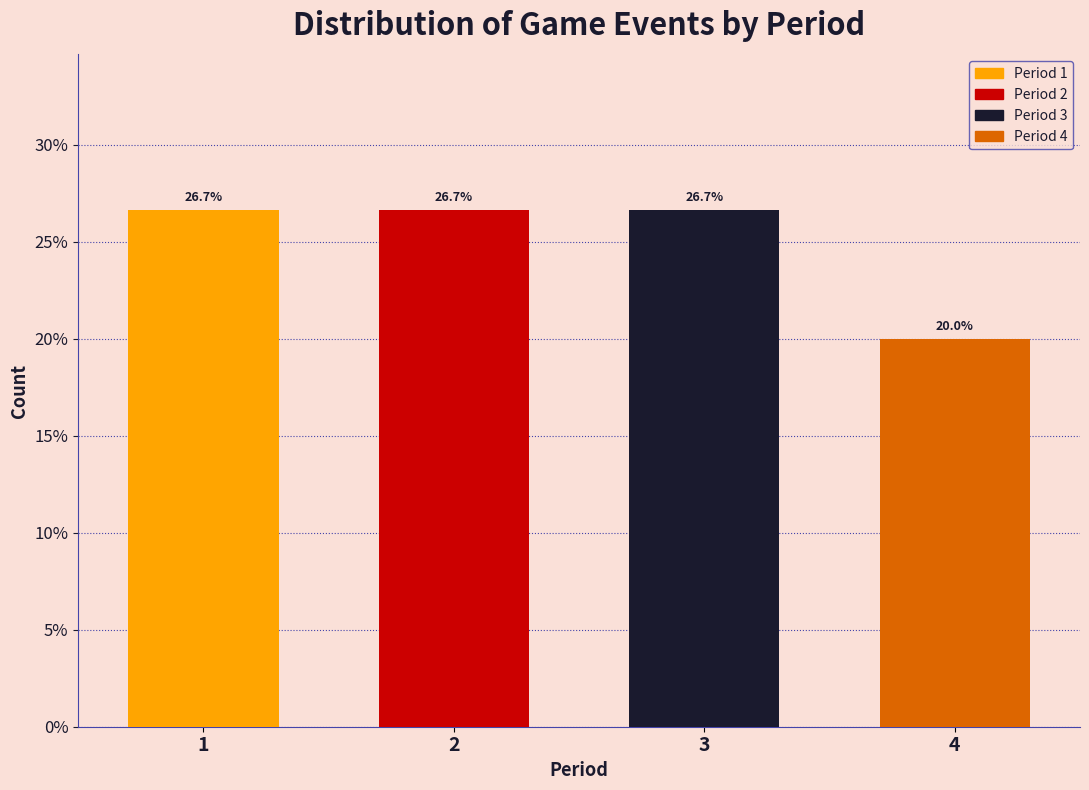

Reading right to left, list all the values displayed in this chart.

20.0	26.7	26.7	26.7